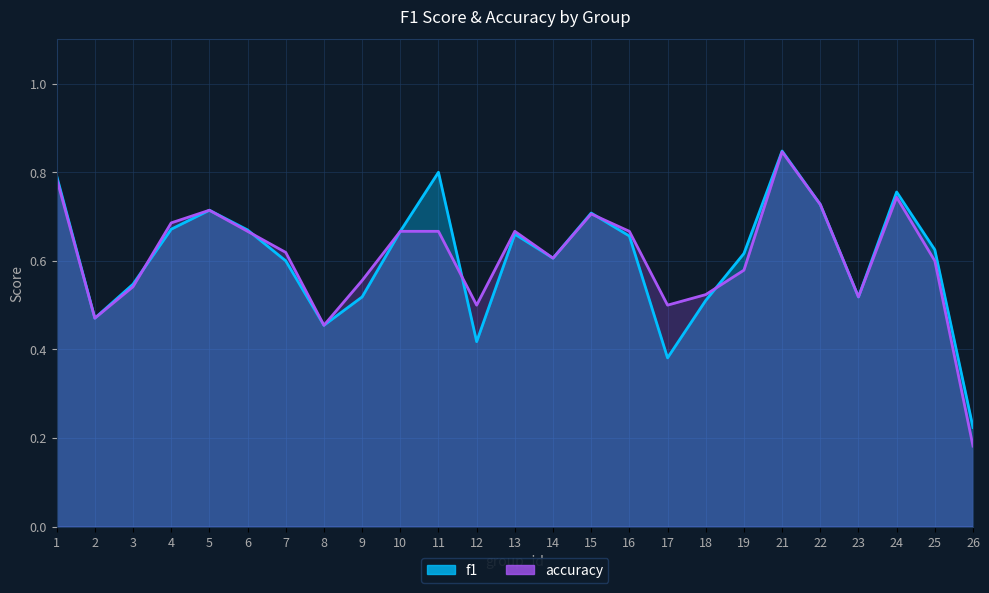

How many lines are shown in the chart?

2